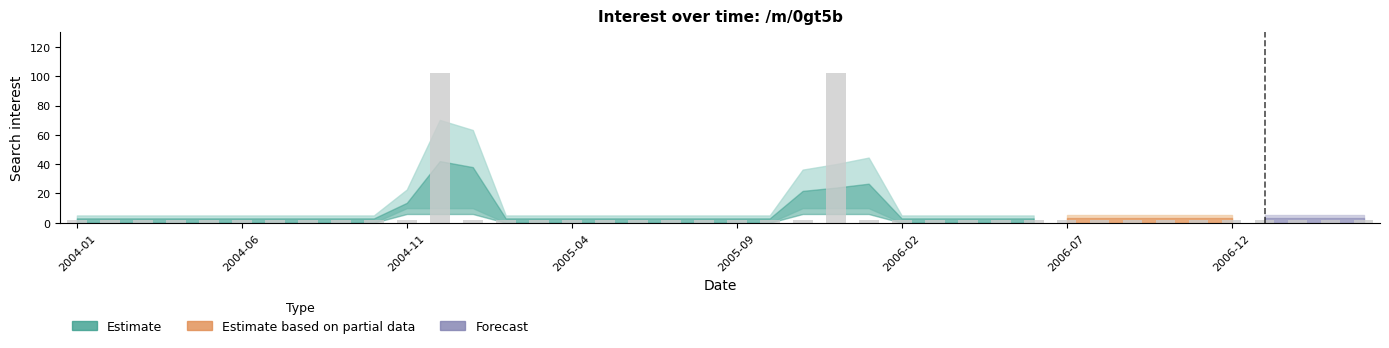

What is the greatest value displayed?

102